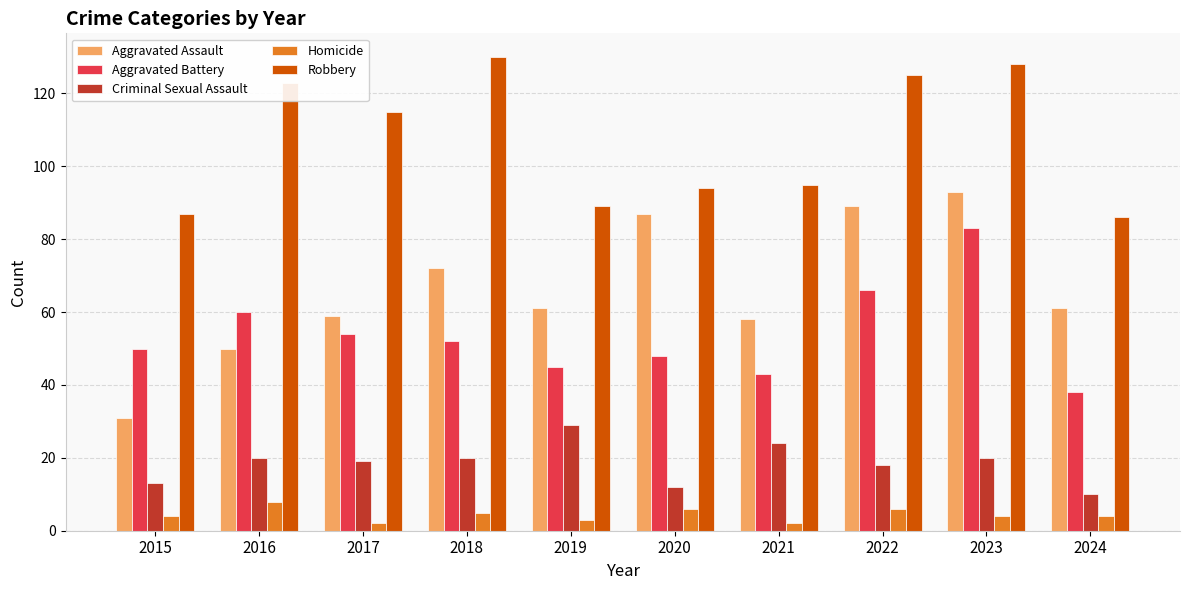

Read the Aggravated Assault value at 2018.

72